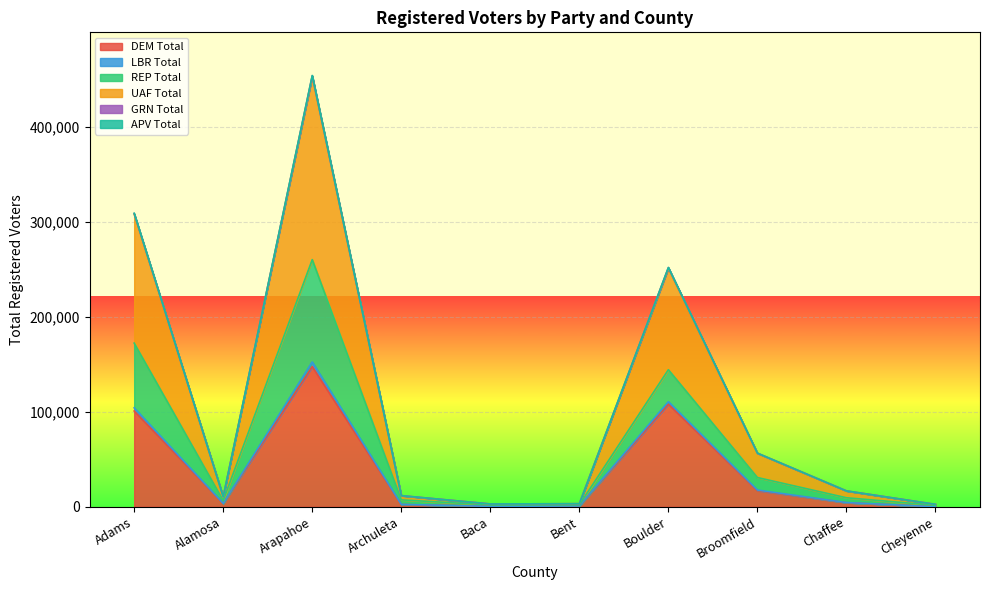

True or false: LBR Total and UAF Total cross at least once.

False